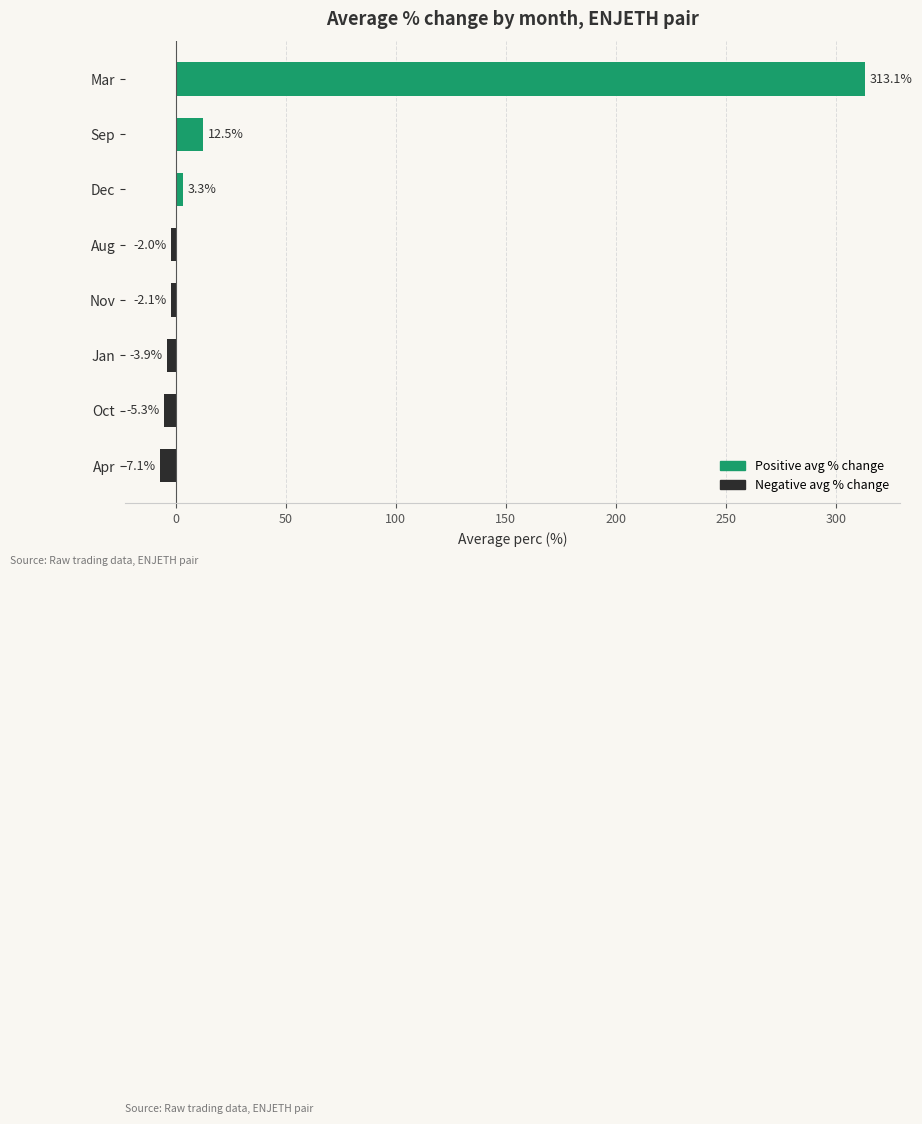

Reading top to bottom, extract all data points from this chart.

Mar=313.1	Sep=12.5	Dec=3.3	Aug=-2.0	Nov=-2.1	Jan=-3.9	Oct=-5.3	Apr=-7.1